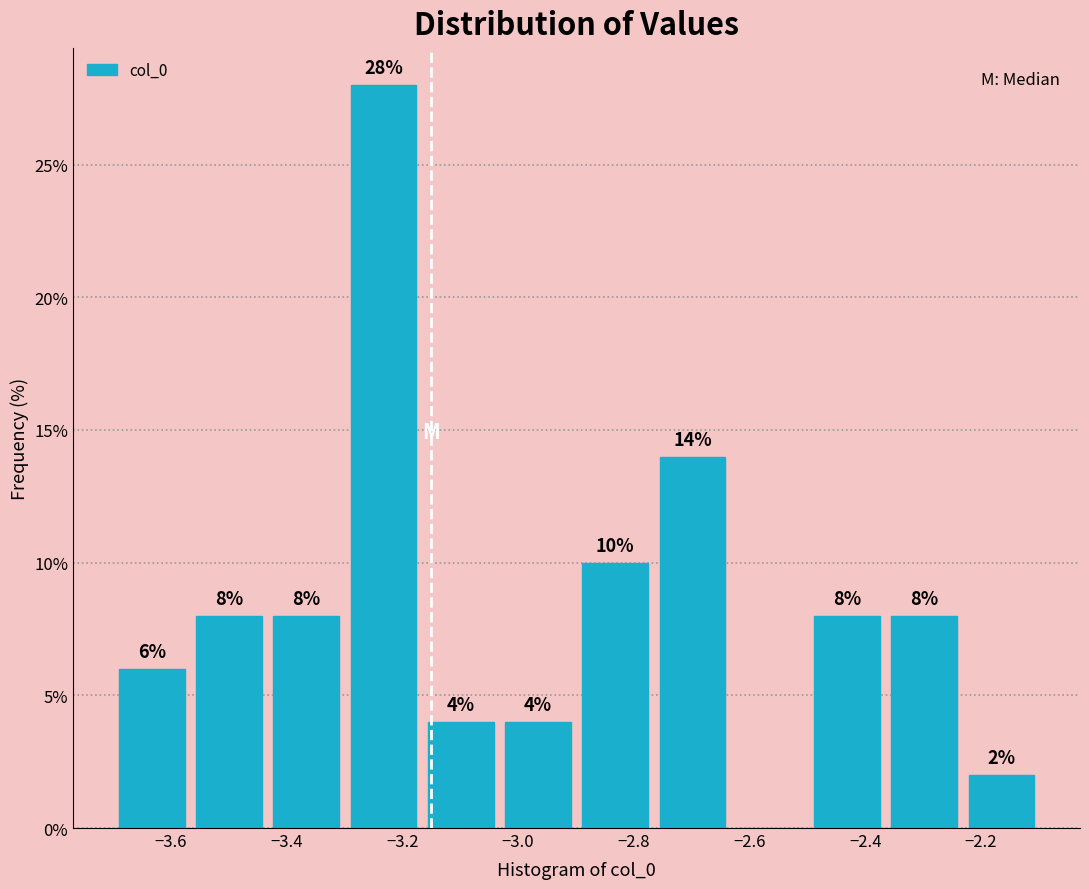

Over which range of the x-axis is the bar tallest?

-3.30 to -3.16